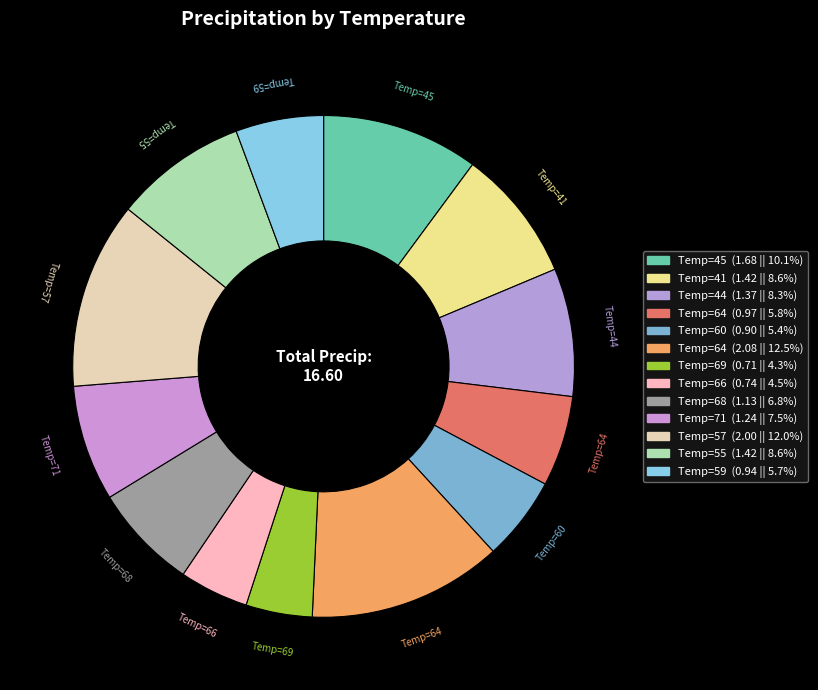

How many slices are in this pie chart?

13